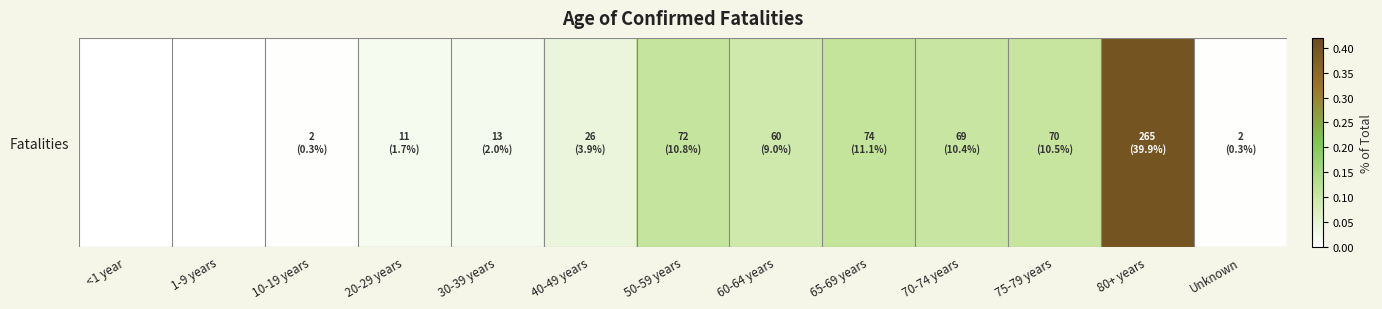

How many categories are shown in the chart?

13